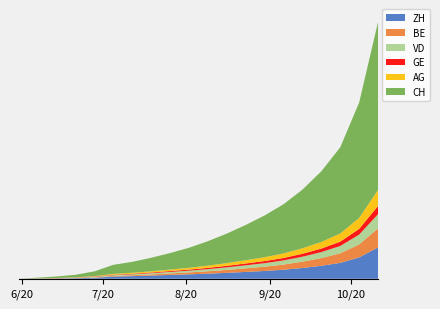

Reading left to right, what are all the values shown in this chart?

ZH: 0	23	38	80	152	337	405	487	587	673	780	904	1045	1192	1384	1647	1980	2431	3261	4784
BE: 0	8	16	26	49	92	136	182	236	298	368	451	548	652	782	962	1173	1454	1979	2908
VD: 0	15	27	52	93	120	146	181	221	268	322	388	461	539	631	758	918	1123	1500	2165
GE: 0	13	20	31	56	69	84	105	130	159	193	232	276	323	376	448	540	656	873	1257
AG: 0	5	16	26	59	125	147	184	228	278	341	415	499	587	692	835	1010	1239	1667	2440
CH: 0	107	234	398	720	1385	1664	2068	2522	3057	3726	4506	5382	6367	7506	8953	10780	13160	17605	25648